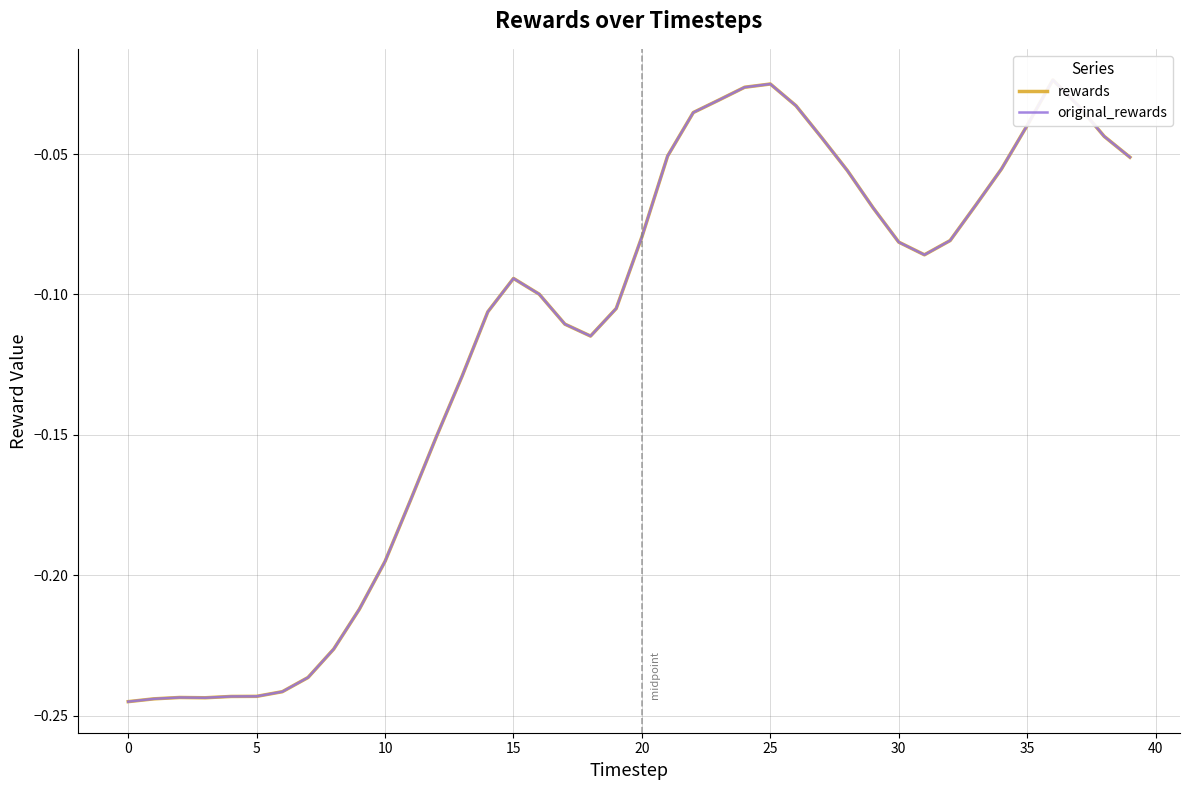

Rank the series at 30 from lowest to highest value.

rewards, original_rewards